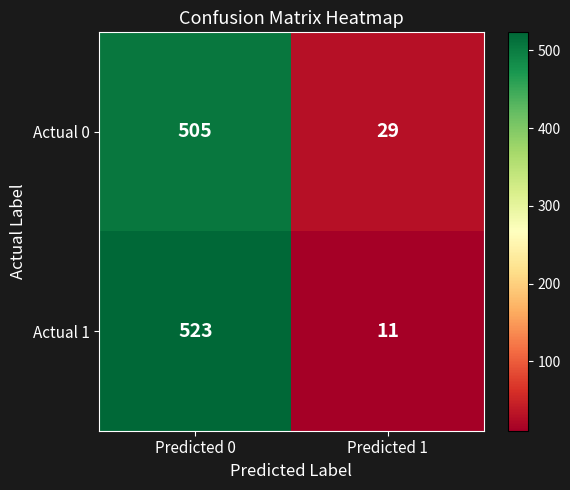

What is the maximum value shown in the chart?

523